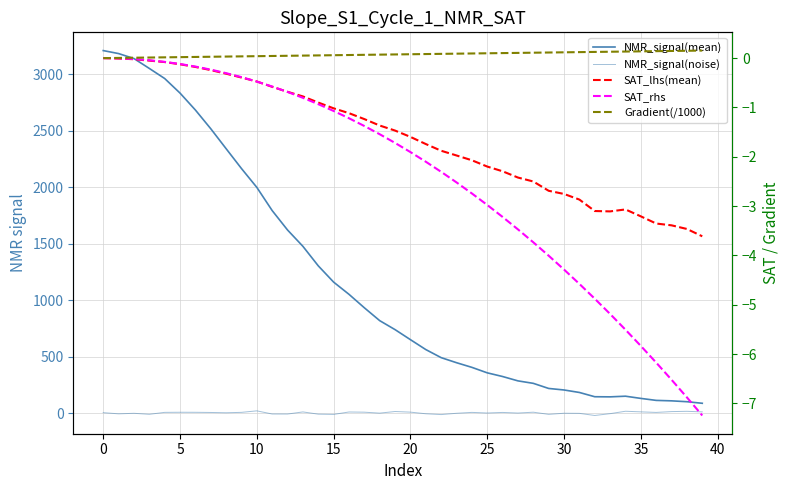

True or false: NMR_signal(mean) and NMR_signal(noise) intersect in this chart.

False